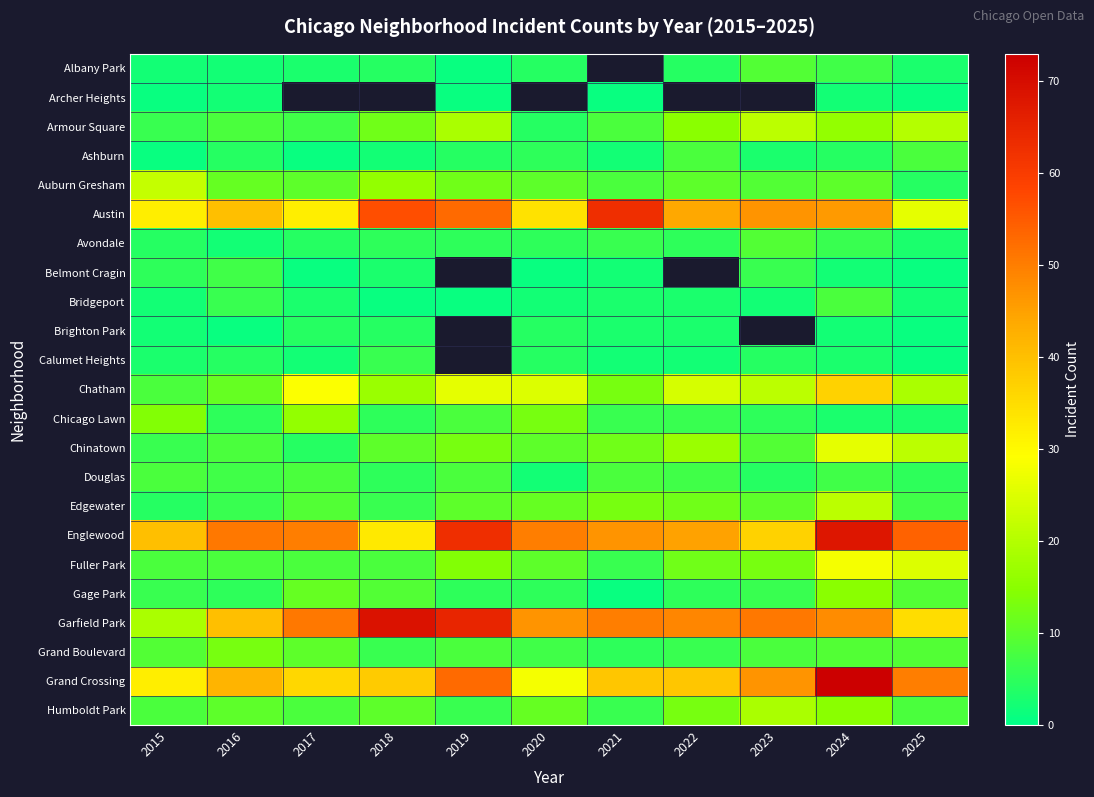

What value does the Calumet Heights series have at 2015?

3.0